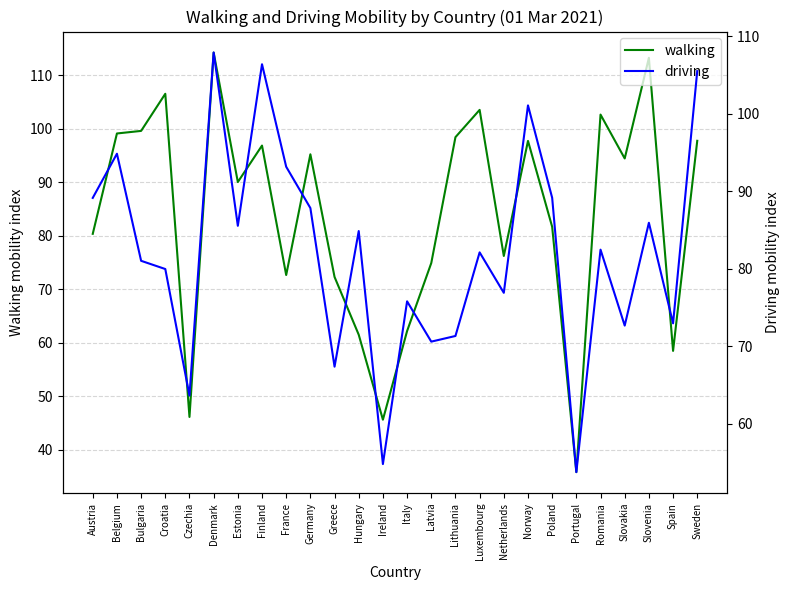

What is the difference between the second highest and minimum values in the walking series?

77.4